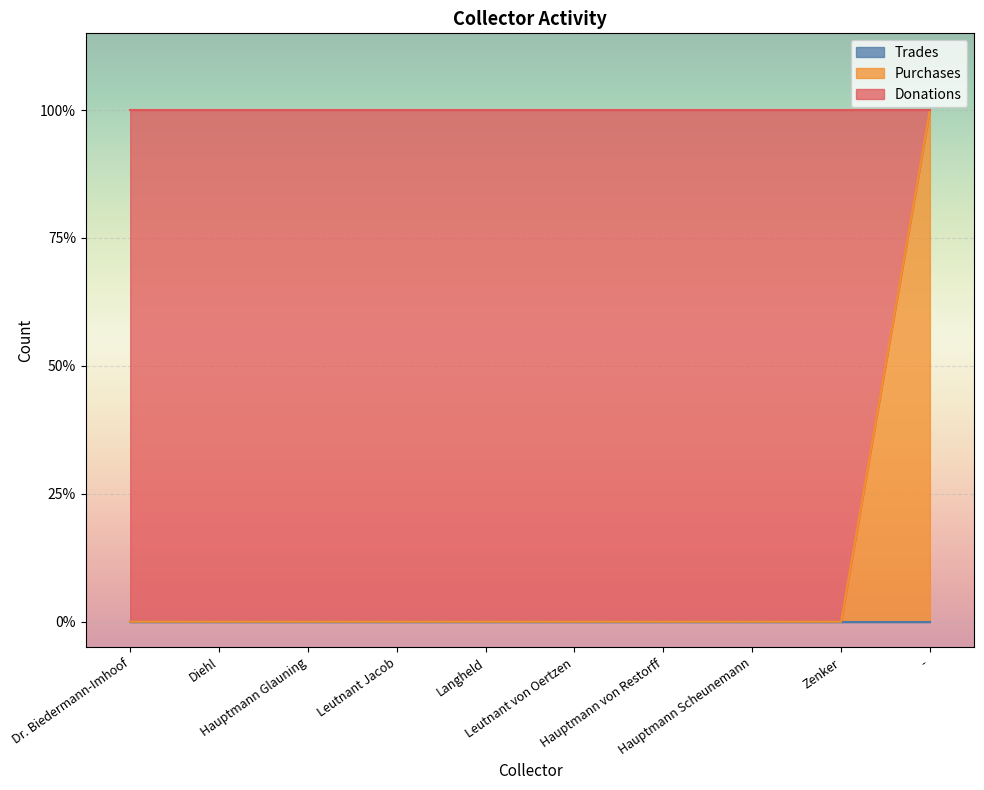

At which label is Purchases closest to 0?

Dr. Biedermann-Imhoof